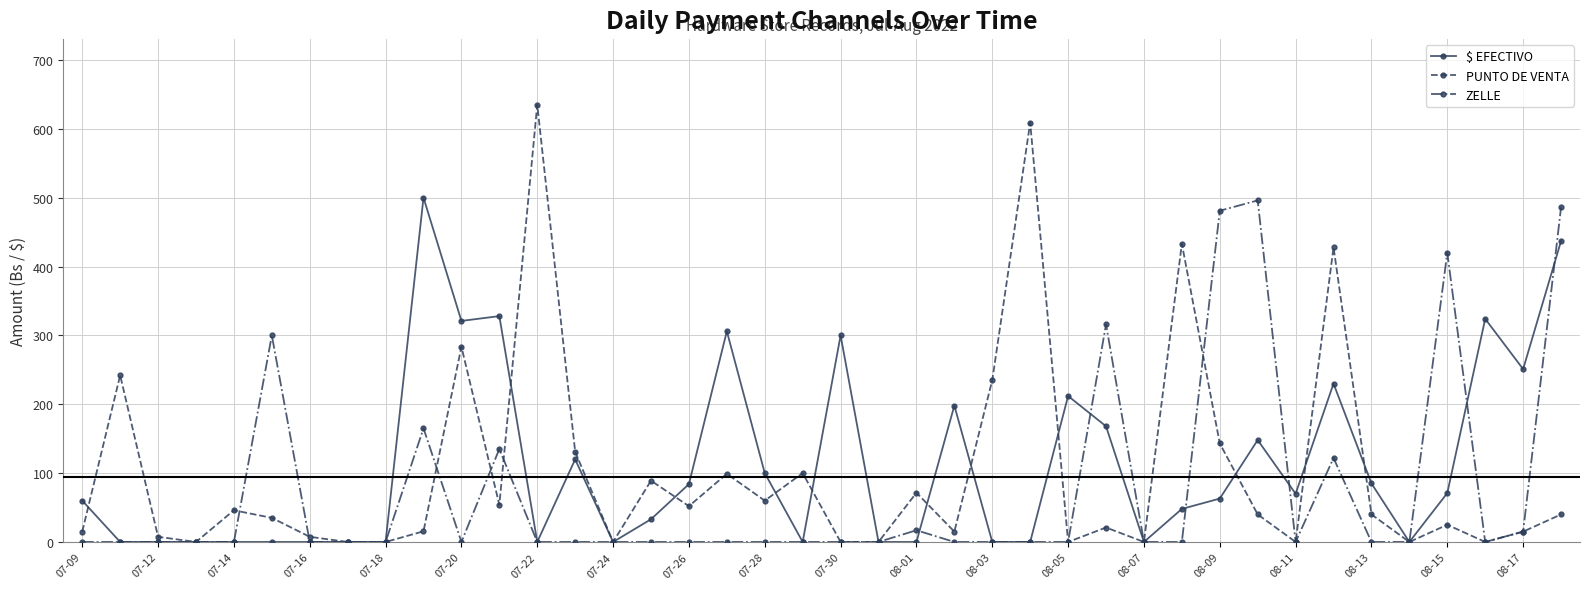

Which series has the largest range (max minus min)?

PUNTO DE VENTA